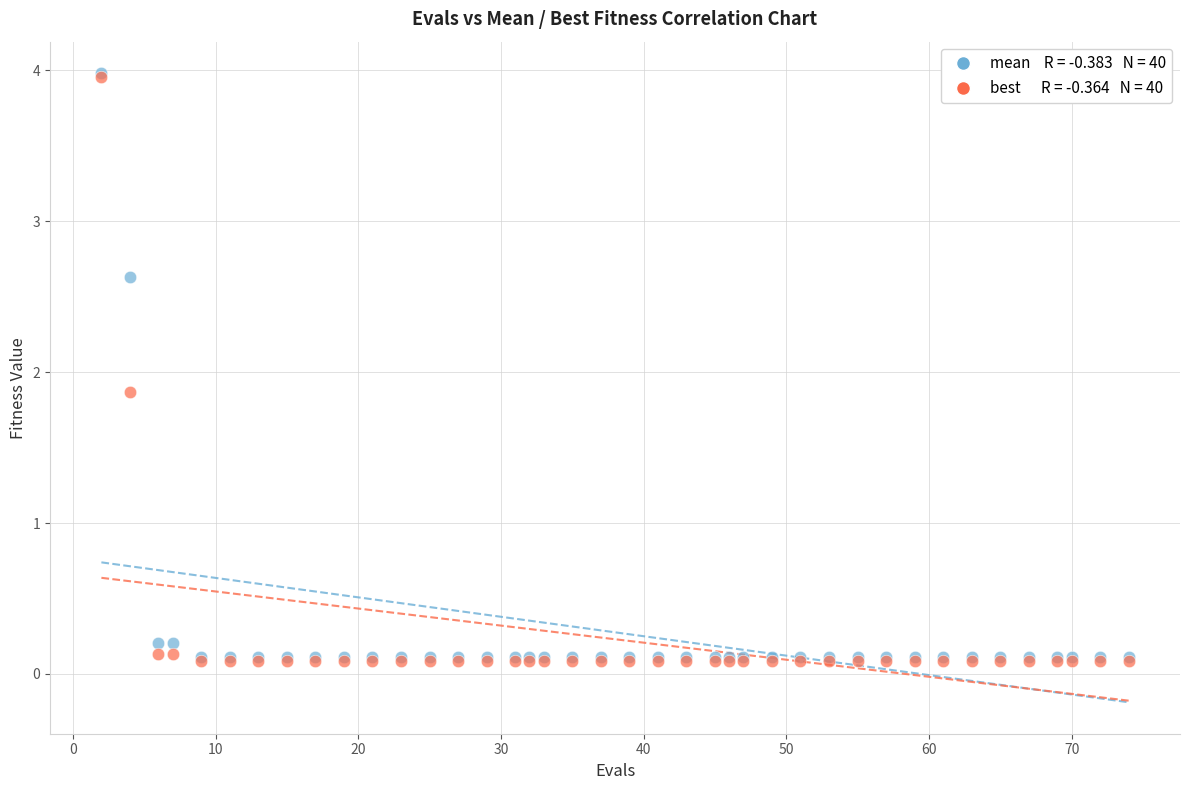

Across all series, what Y value is closest to 2?

1.9